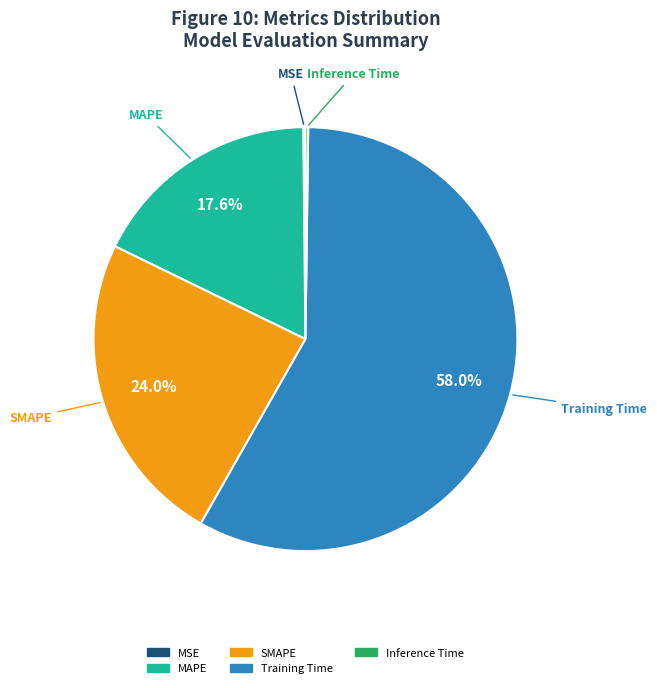

Which slice is the largest?

Training Time